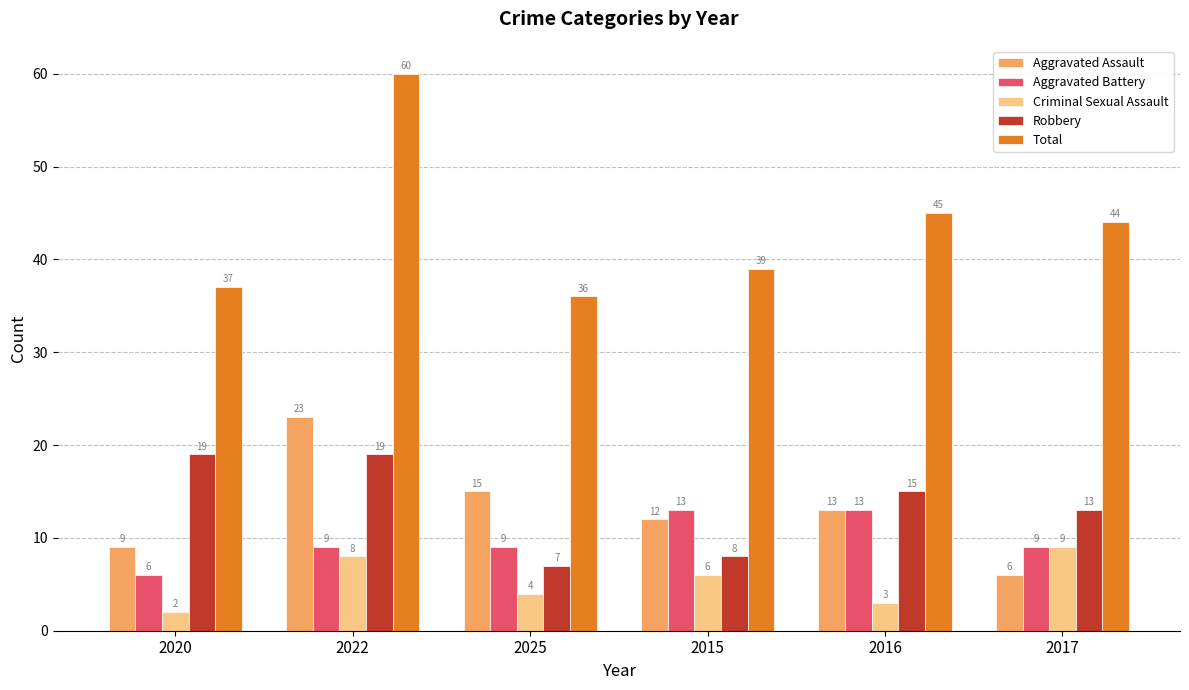

At which label is Criminal Sexual Assault closest to 5?

2025